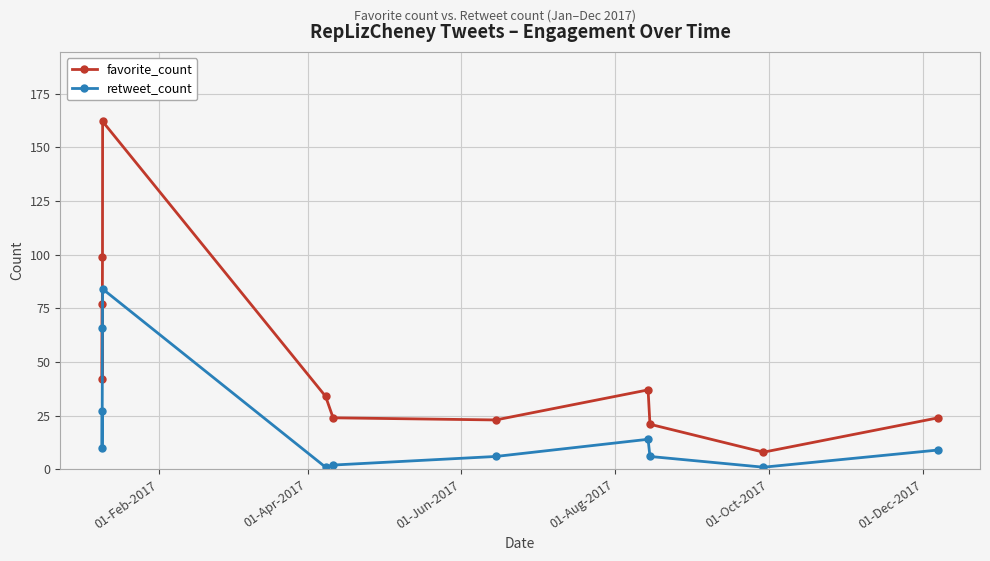

What is the highest value of the favorite_count series?

162